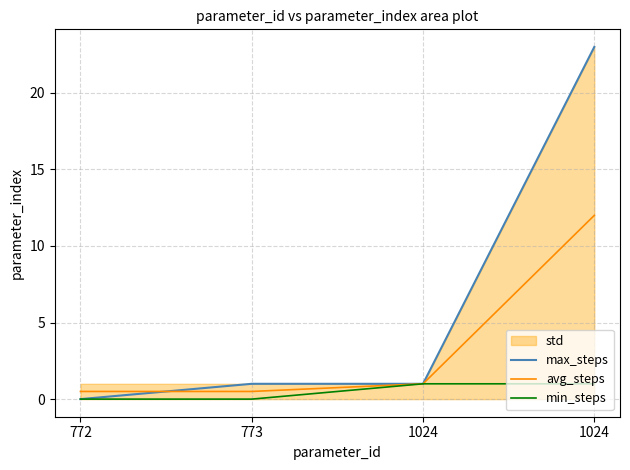

What is the average value of the avg_steps series?

3.5